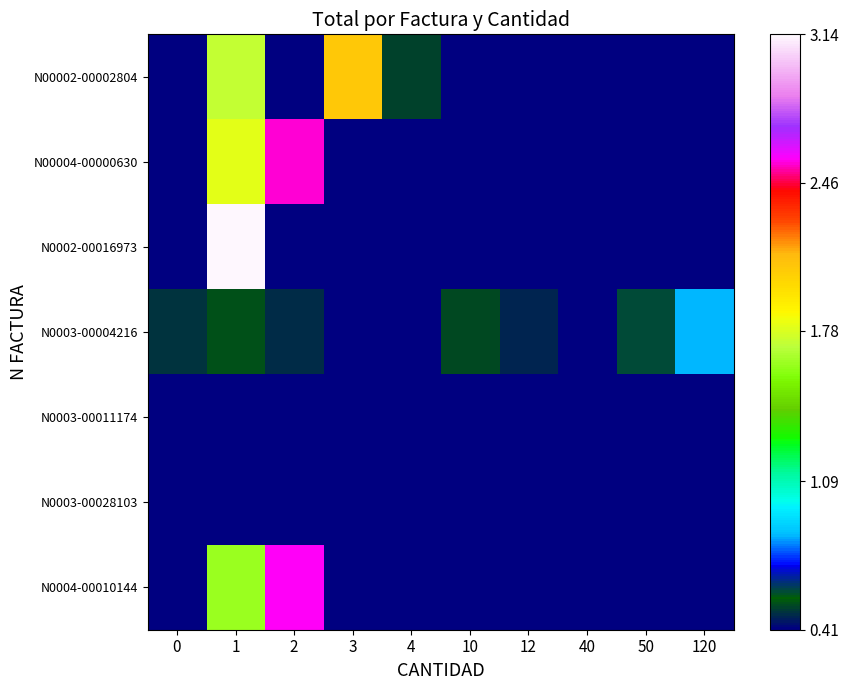

Between 2 and 10, which series saw the biggest shift?

N0004-00010144